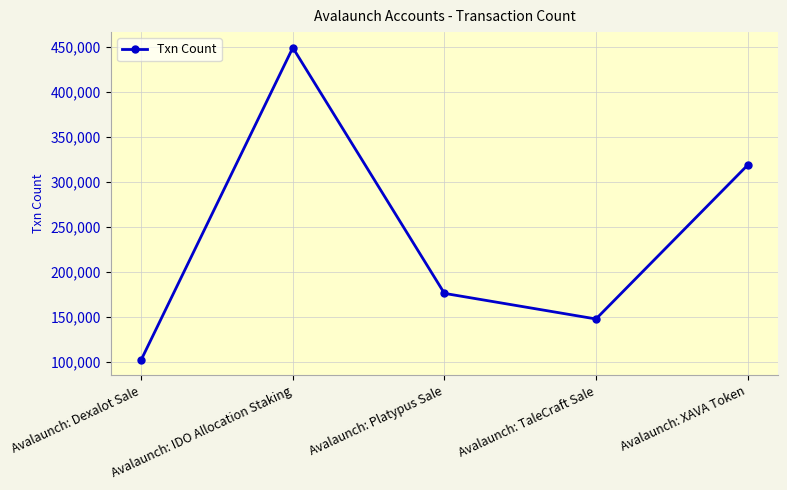

How many lines are shown in the chart?

1